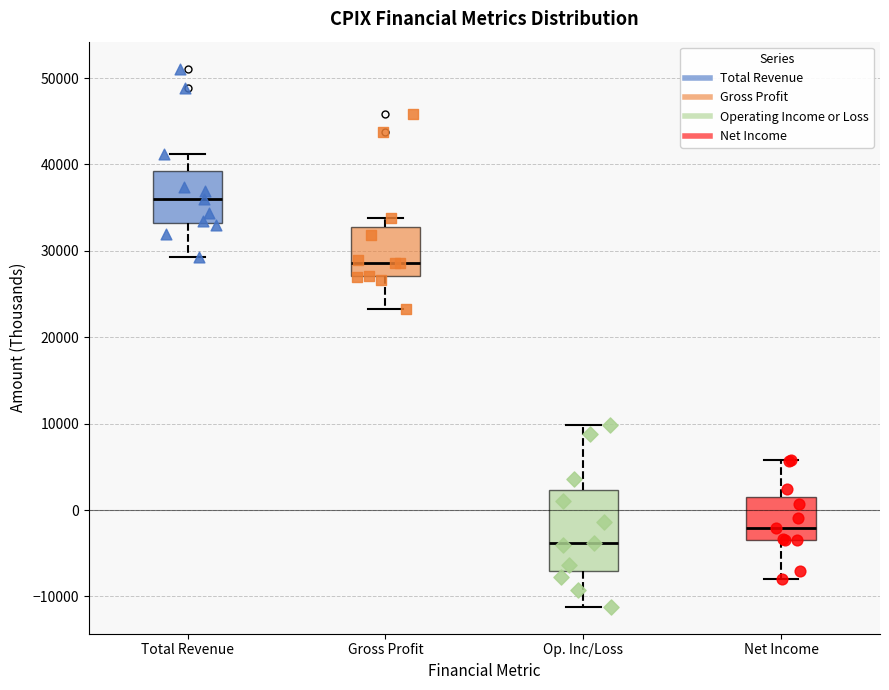

Which box's median line is the lowest?

Op. Inc/Loss